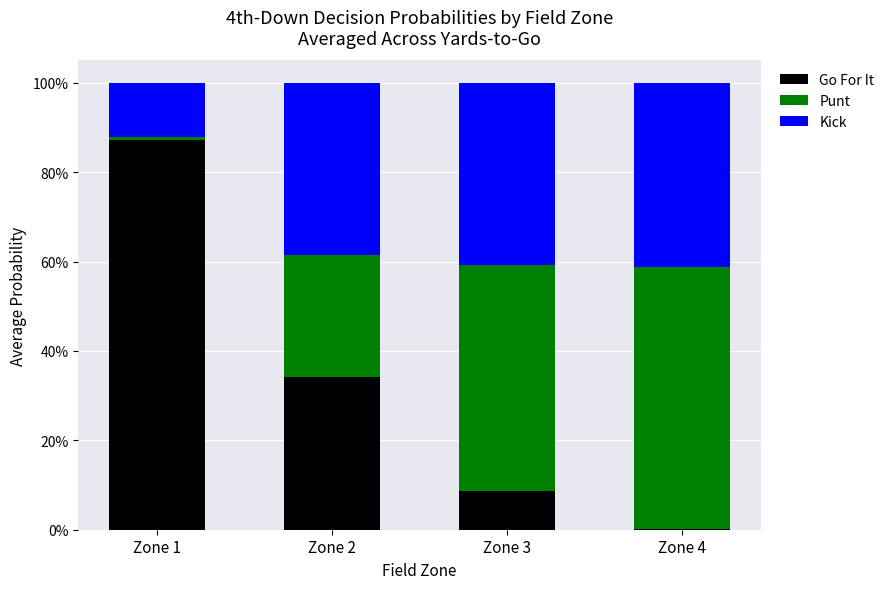

Does the chart contain stacked bars?

Yes